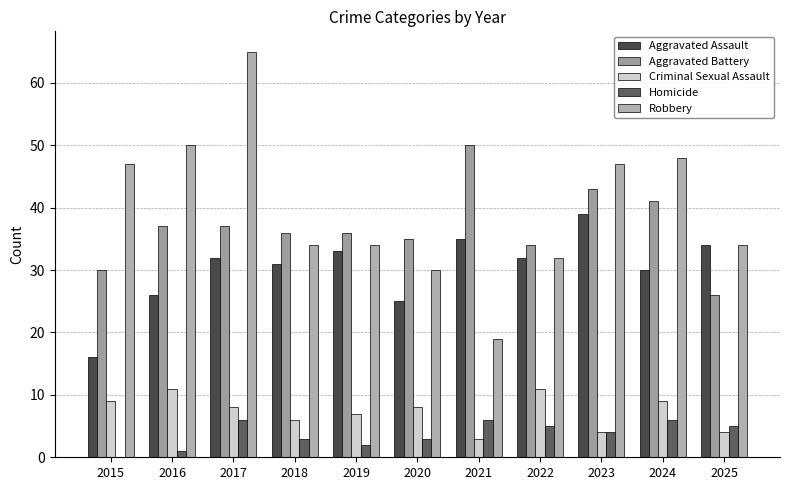

Reading right to left, extract all data points from this chart.

Aggravated Assault: 34	30	39	32	35	25	33	31	32	26	16
Aggravated Battery: 26	41	43	34	50	35	36	36	37	37	30
Criminal Sexual Assault: 4	9	4	11	3	8	7	6	8	11	9
Homicide: 5	6	4	5	6	3	2	3	6	1	0
Robbery: 34	48	47	32	19	30	34	34	65	50	47